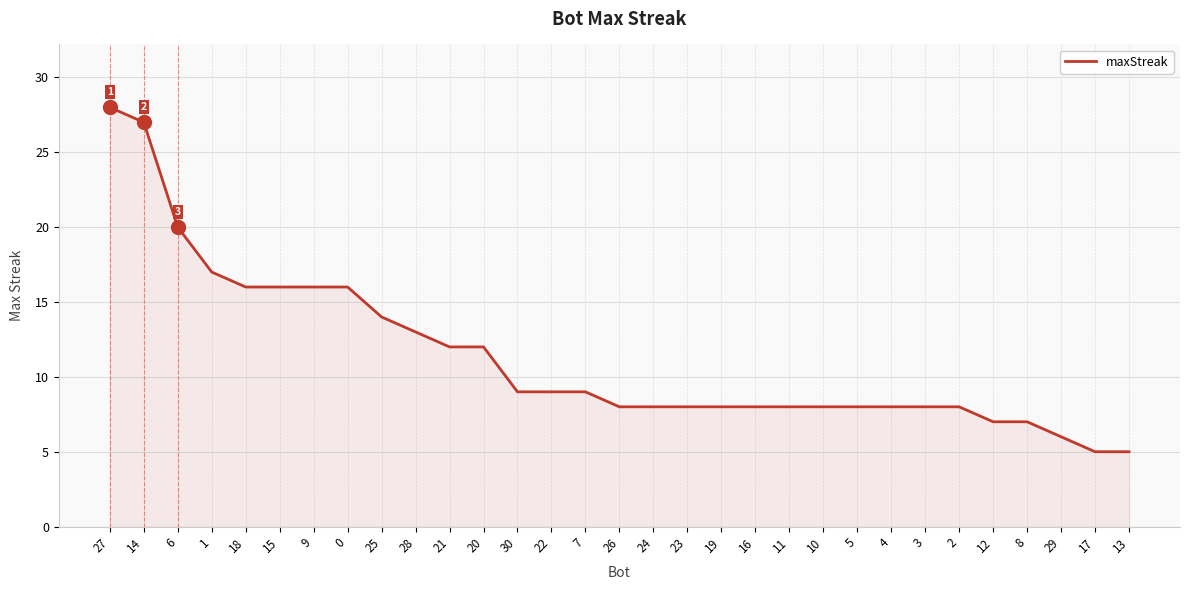

What is the change in value from 27 to 4?

-20